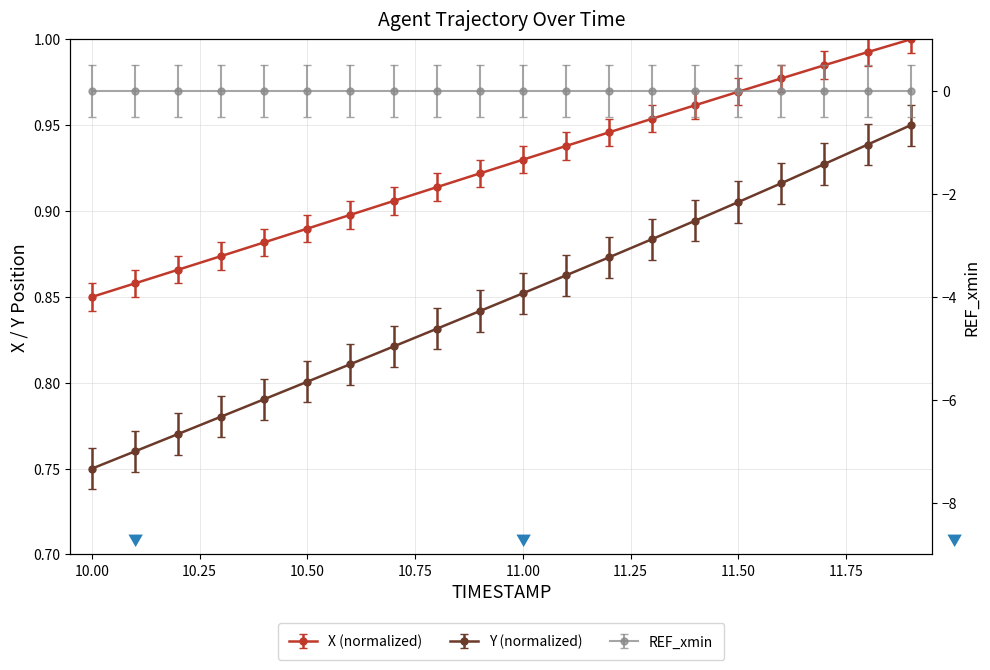

Which series changed the most between 10.8 and 11.1?

Y